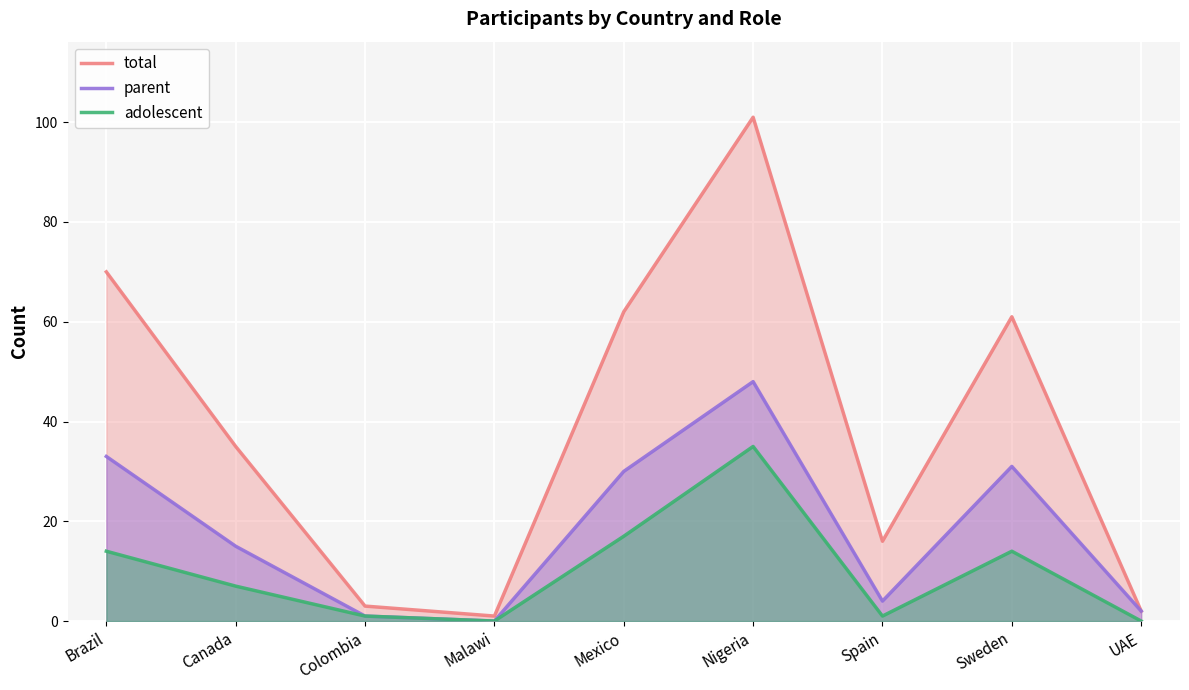

Is the value of adolescent at Sweden greater than the value of parent at Canada?

No